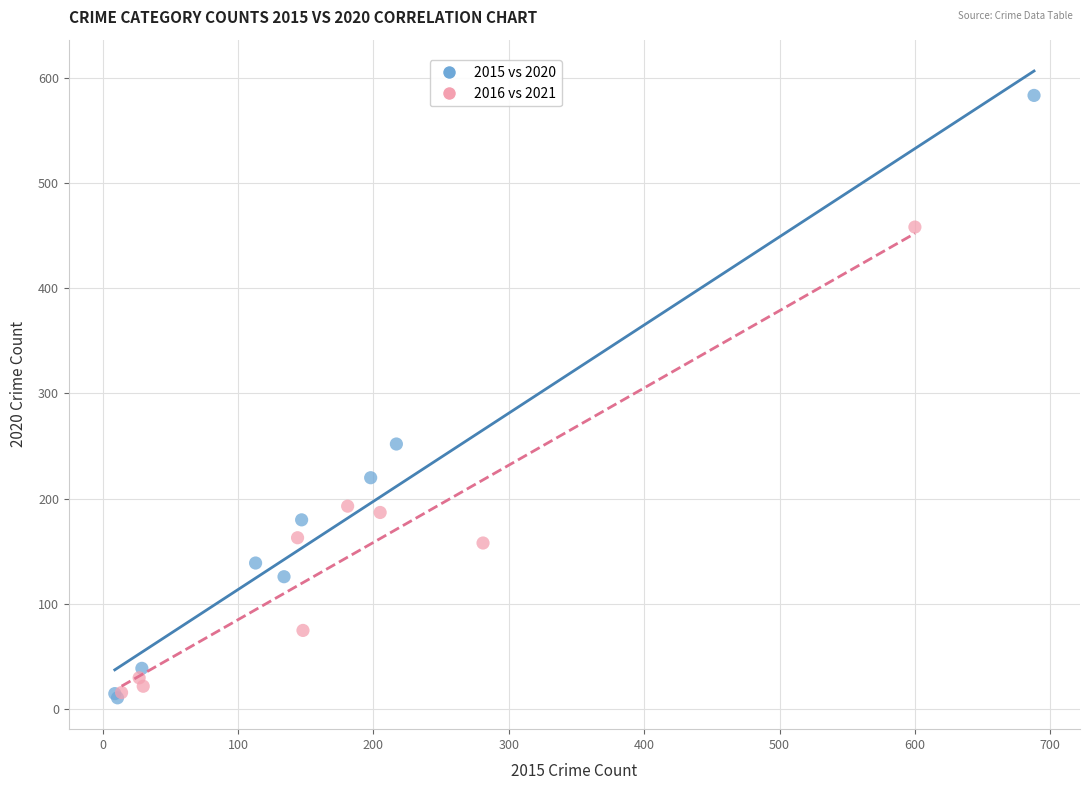

Which series reaches the maximum Y coordinate?

2015 vs 2020